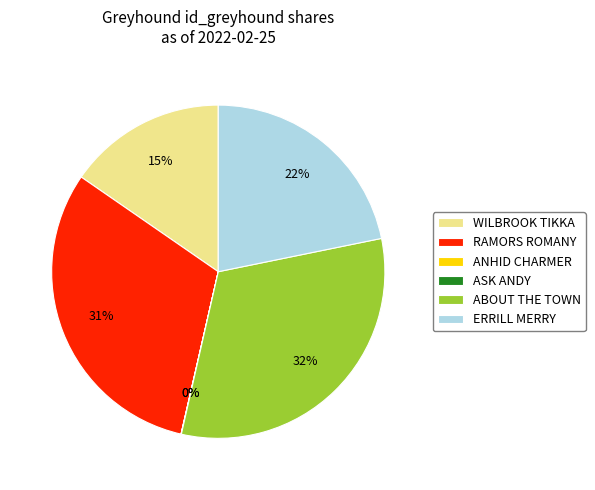

What percentage is the WILBROOK TIKKA slice, to the nearest percent?

15%